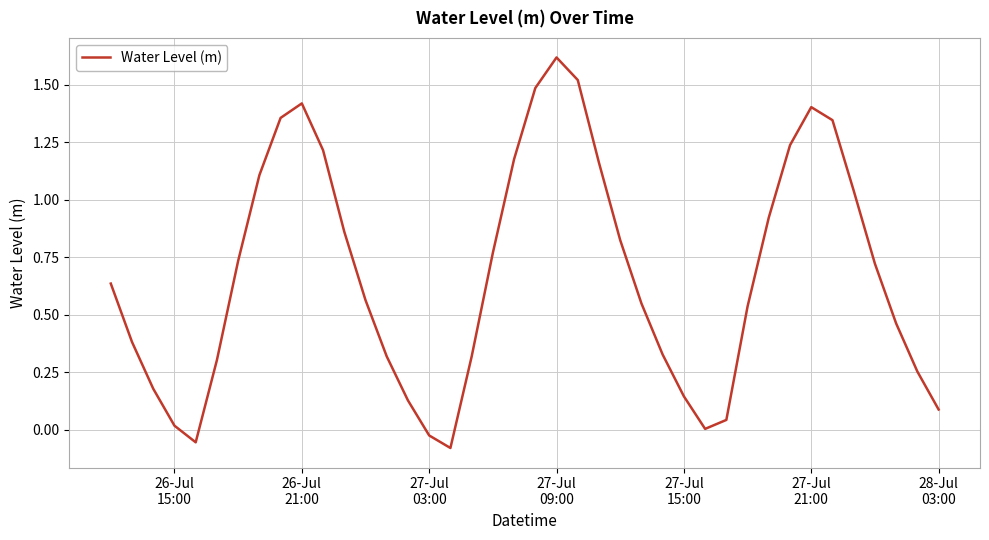

What is the difference between the maximum and minimum values?

1.7